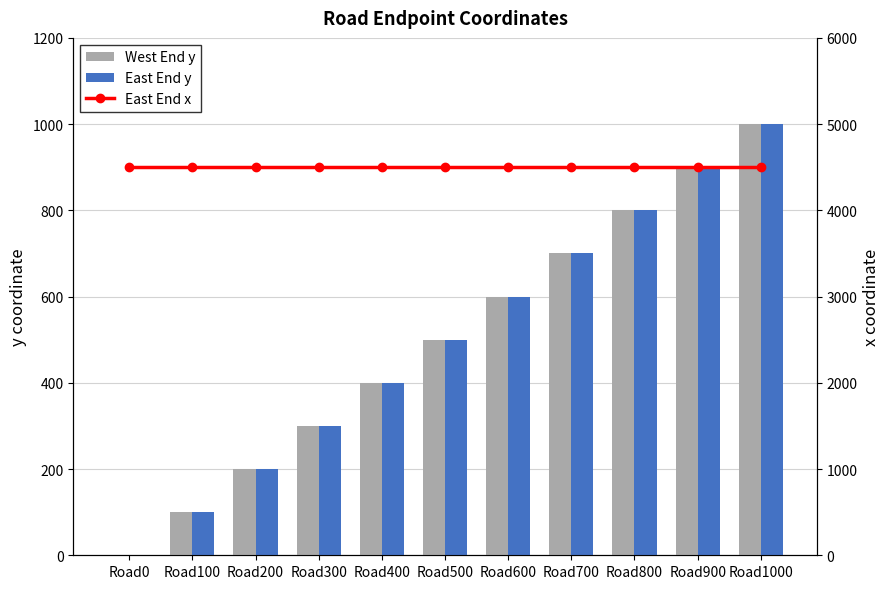

Rank the categories by West End y value from lowest to highest.

Road0, Road100, Road200, Road300, Road400, Road500, Road600, Road700, Road800, Road900, Road1000